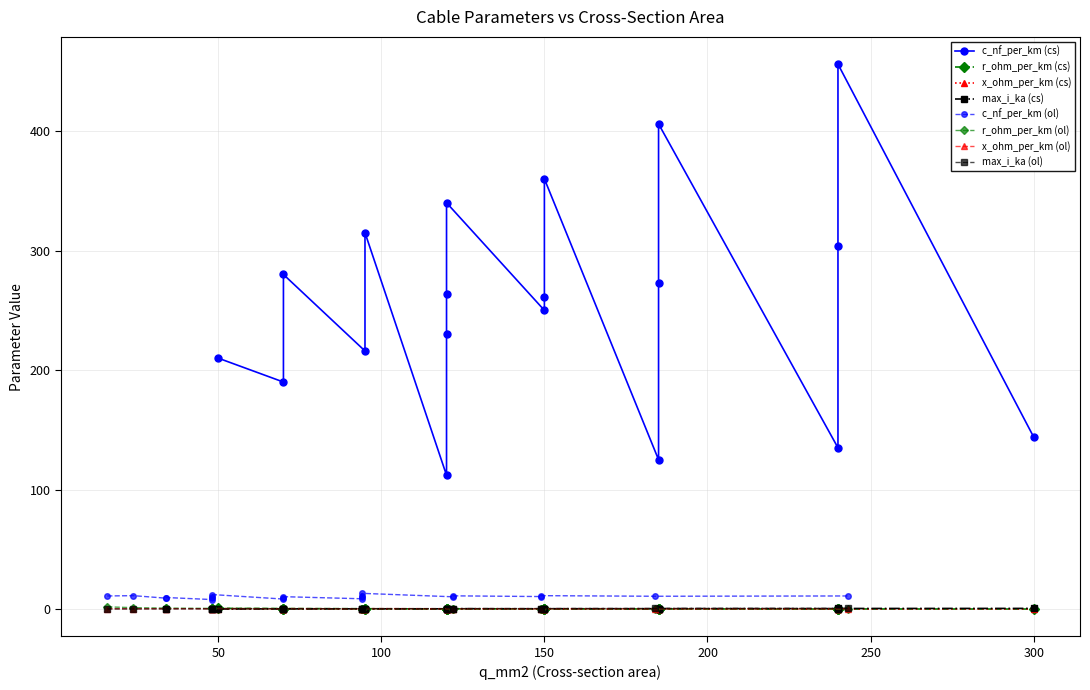

Which series has the largest total across all categories?

c_nf_per_km (cs)